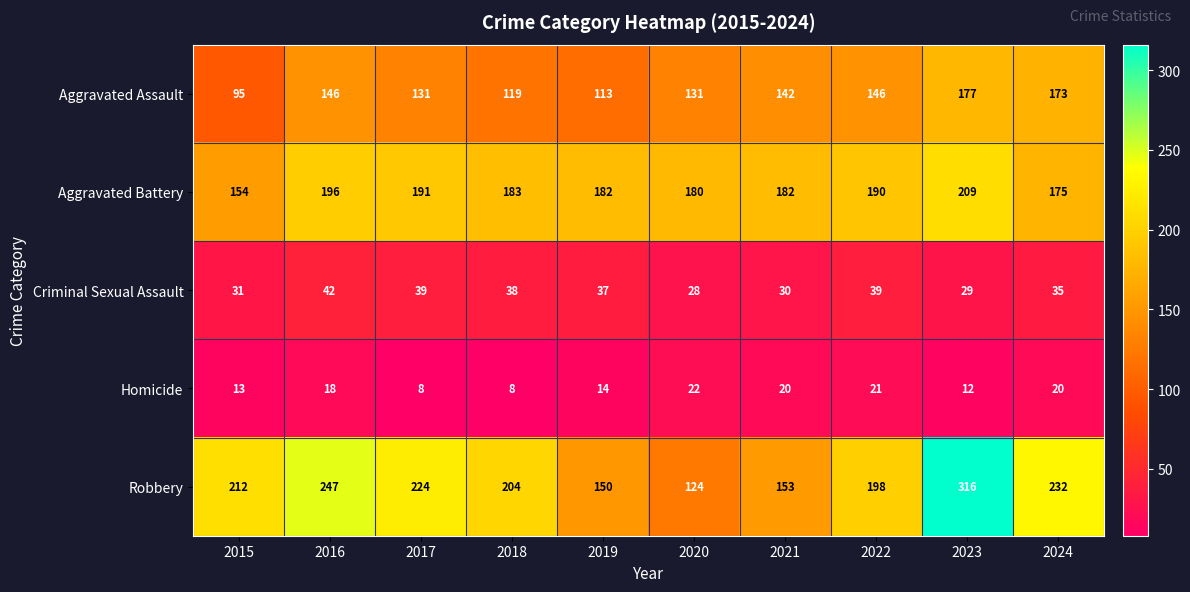

What is the difference between the maximum and minimum values in the Aggravated Battery series?

55